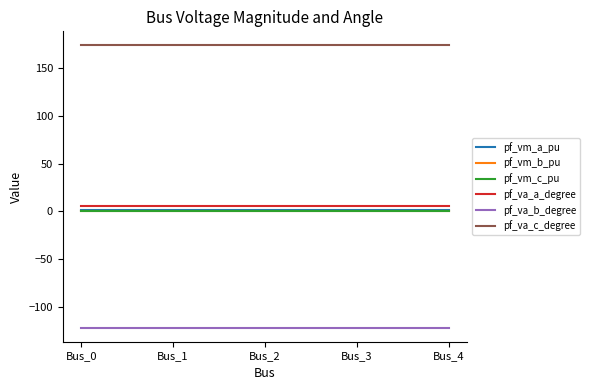

Is the value of pf_va_c_degree at Bus_3 greater than the value of pf_vm_b_pu at Bus_3?

Yes